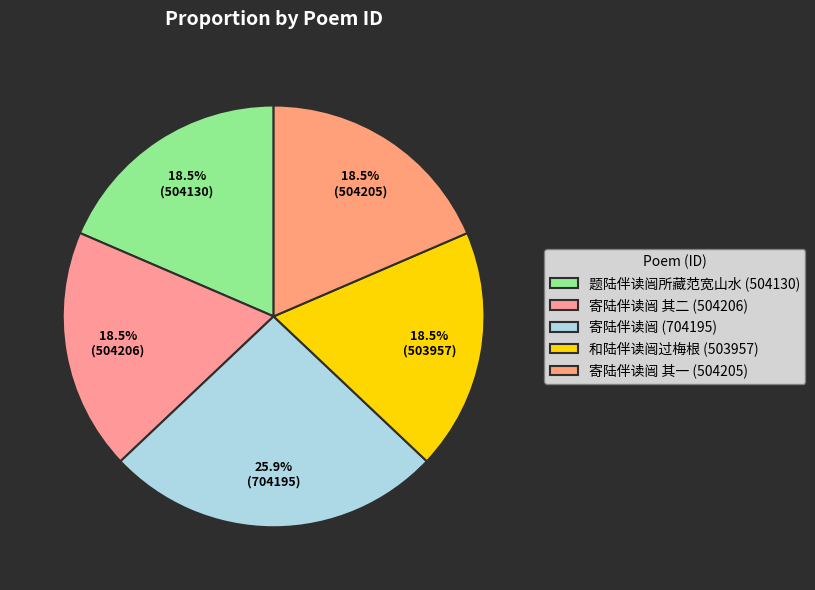

Count the number of slices in the pie.

5